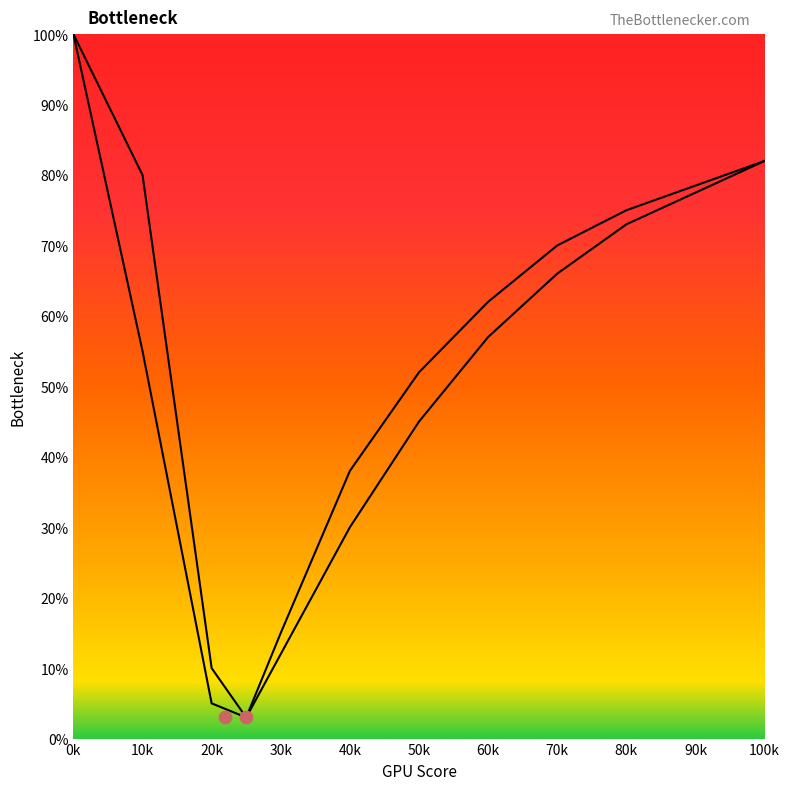

Which series reaches the minimum Y coordinate?

左曲线